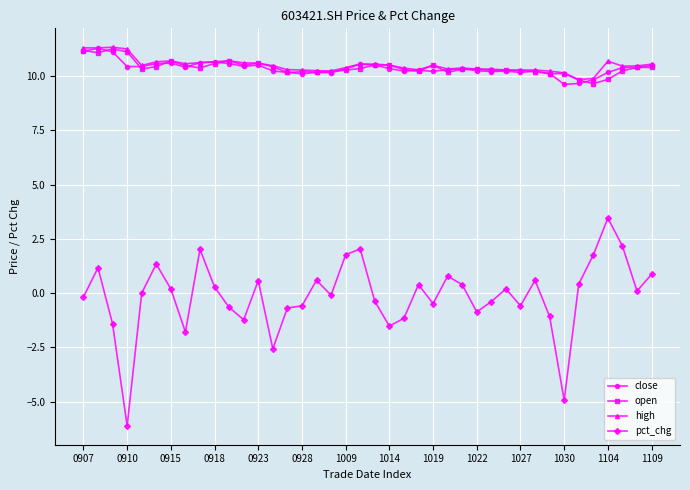

What is the sum of all close values?

414.6